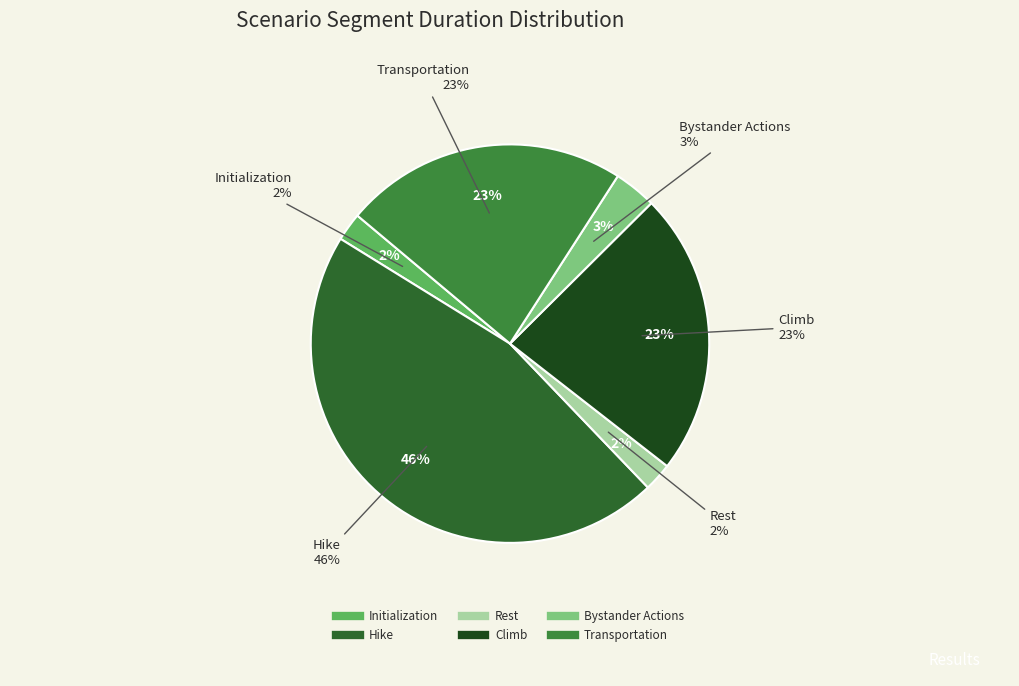

Is it true that Rest is 2% of the pie?

True